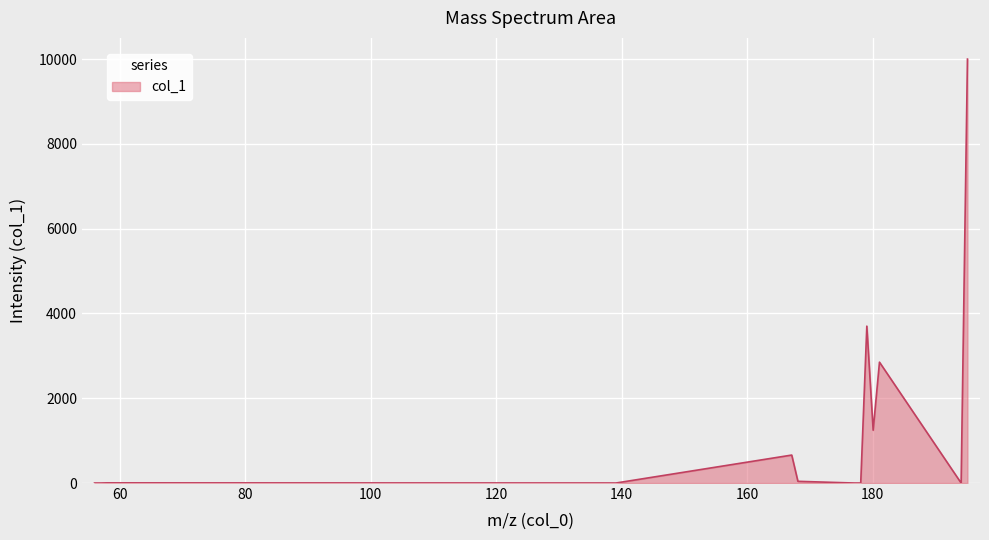

What is the label of the 13th point from the left?

181.072549